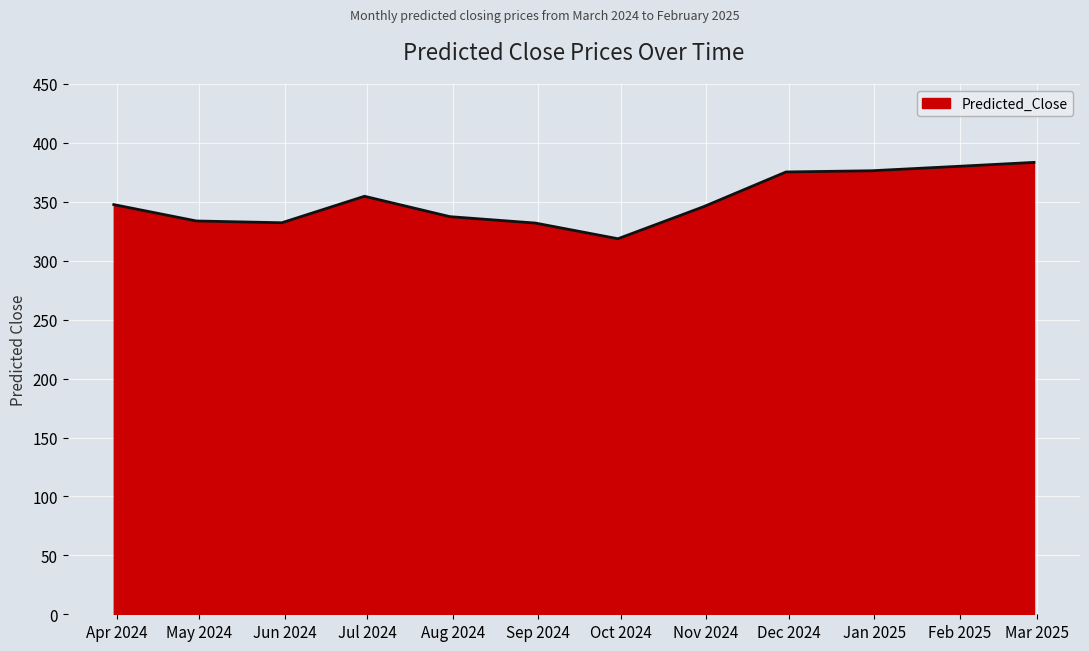

What is the difference between the maximum and minimum values?

64.8